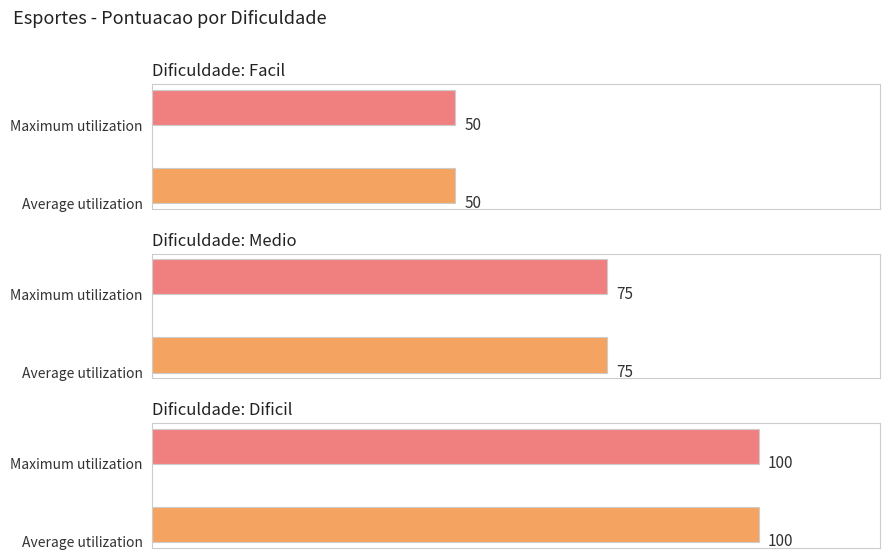

Is the value of medio at 3 greater than the value of dificil at 3?

No